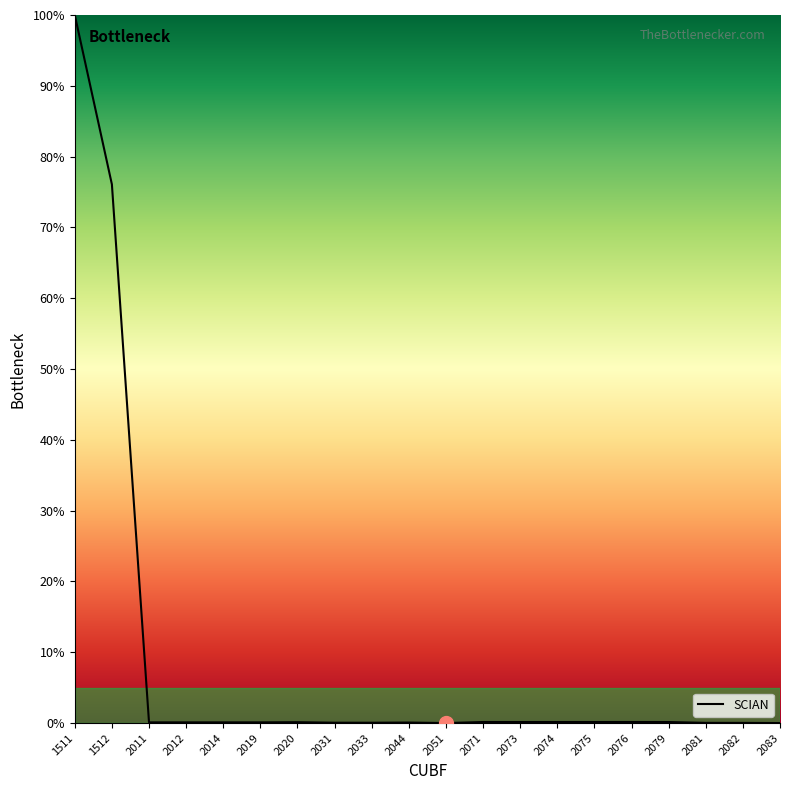

The chart shows a value of 0.0 at 2033. True or false?

True